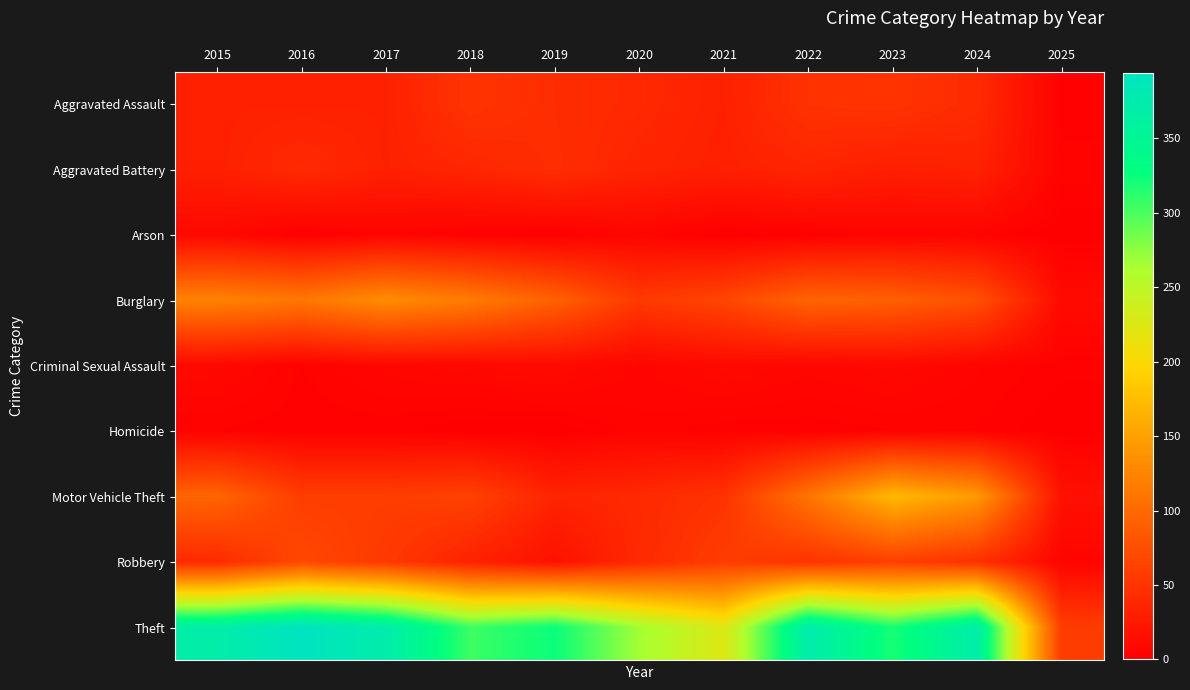

How many series are shown in this chart?

9